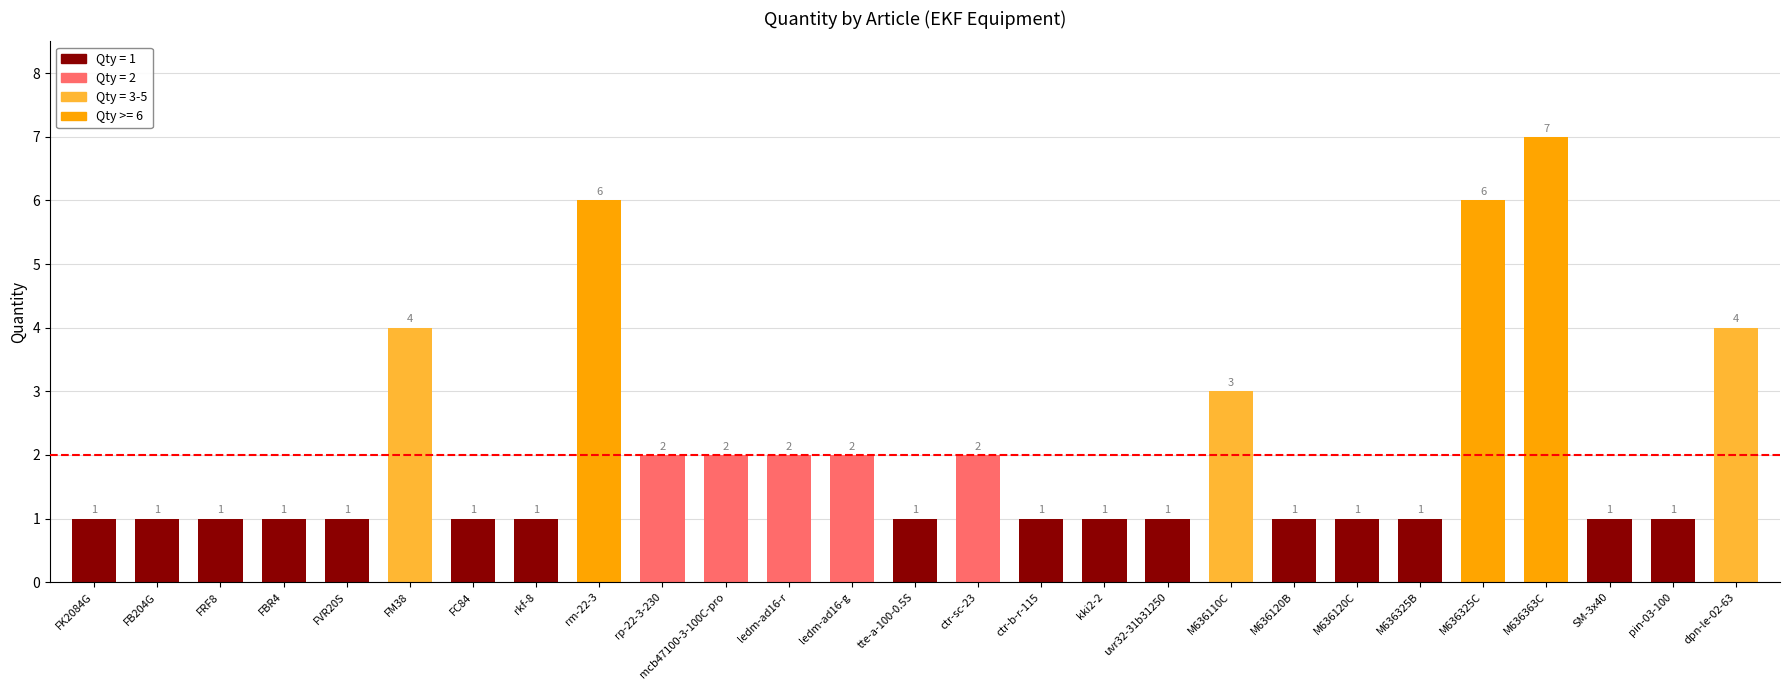

Approximately how many times larger is the value at pin-03-100 compared to FBR4?

1.0